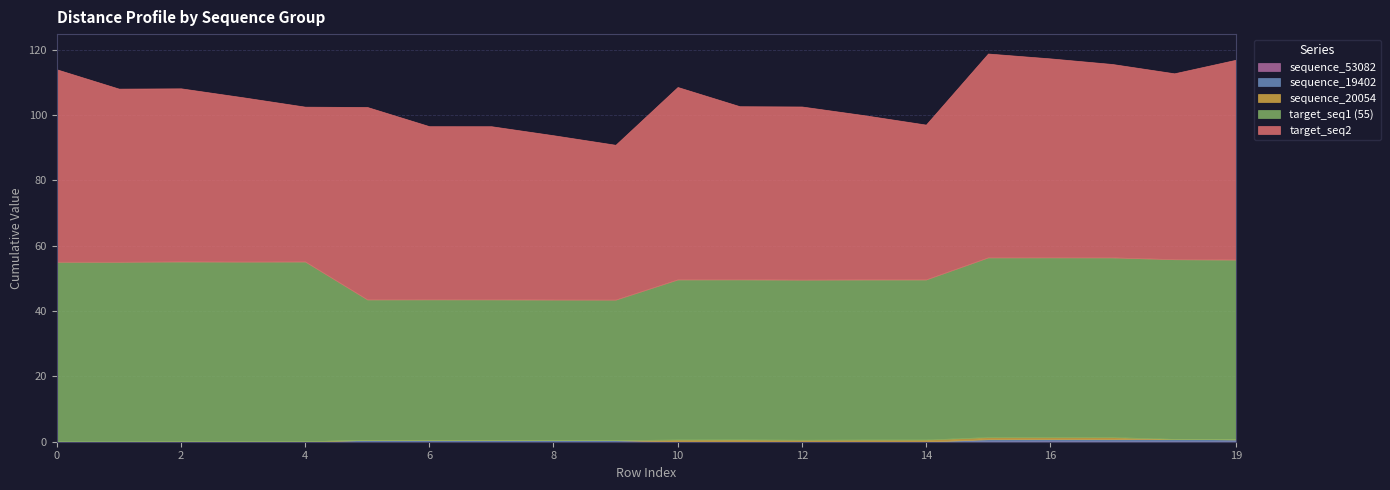

What is the difference between the maximum and minimum values in the sequence_53082 series?

0.3